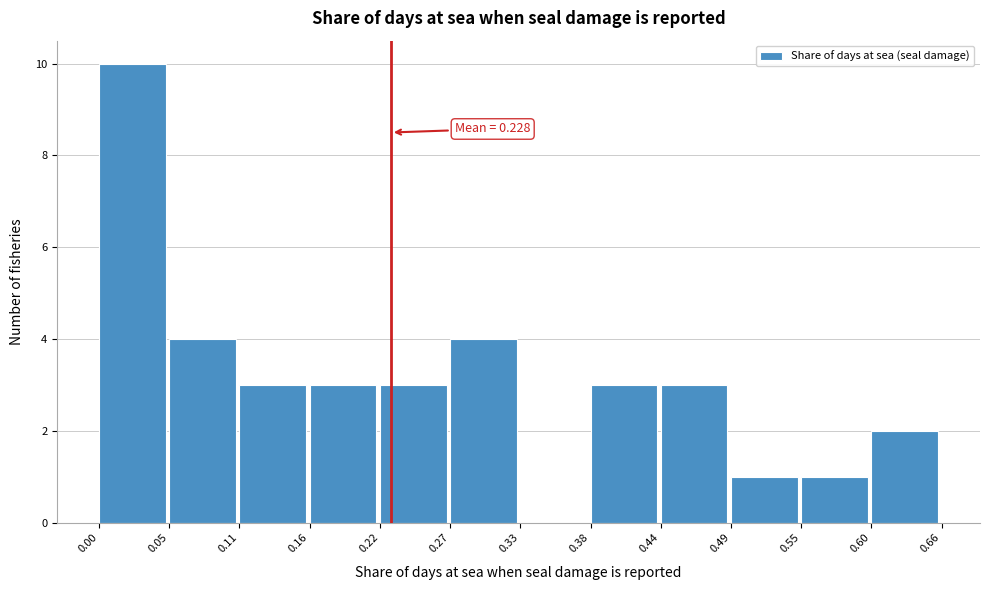

Which range on the x-axis has the tallest bar?

0.00 to 0.05